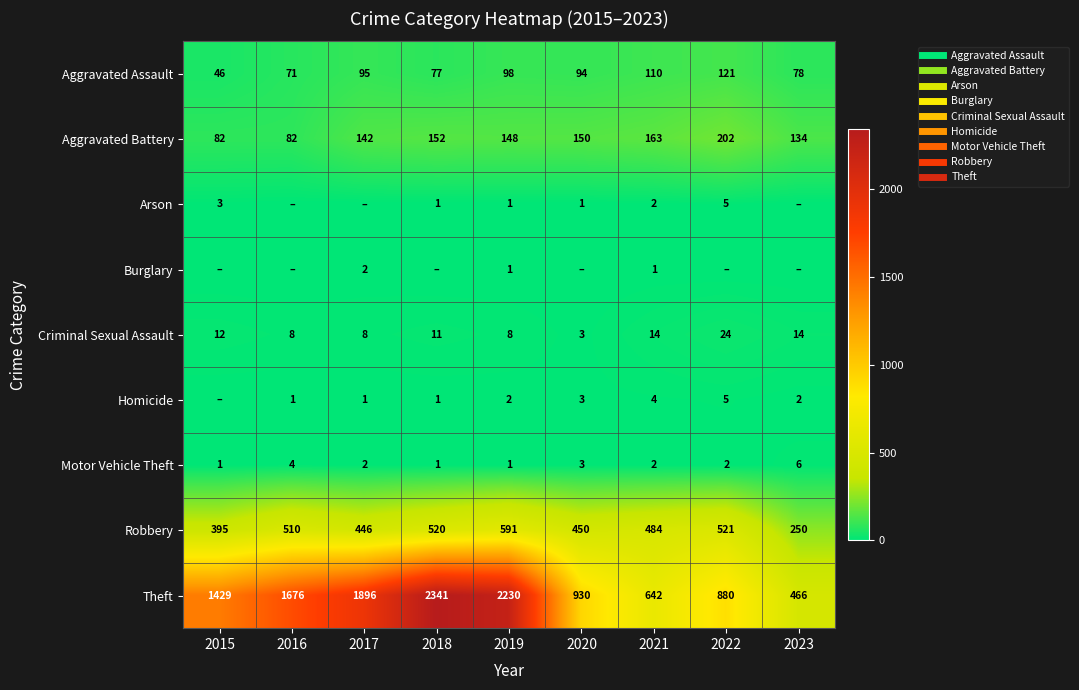

What is the total value across all series at 2020?

1634